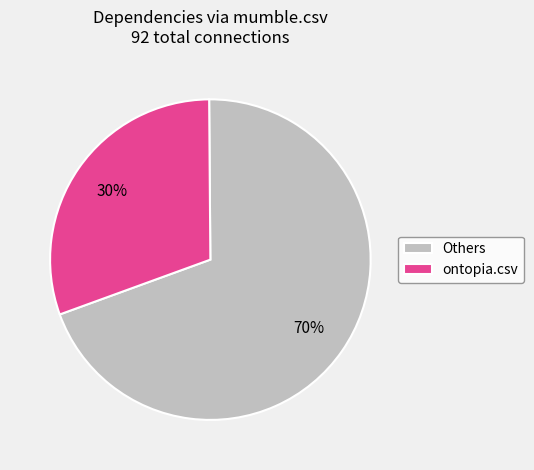

Rank the categories by value from highest to lowest.

Others, ontopia.csv